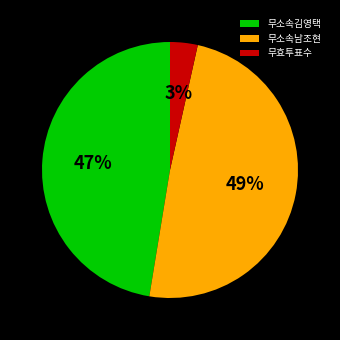

Rank the categories by value from highest to lowest.

무소속남조현, 무소속김영택, 무효투표수